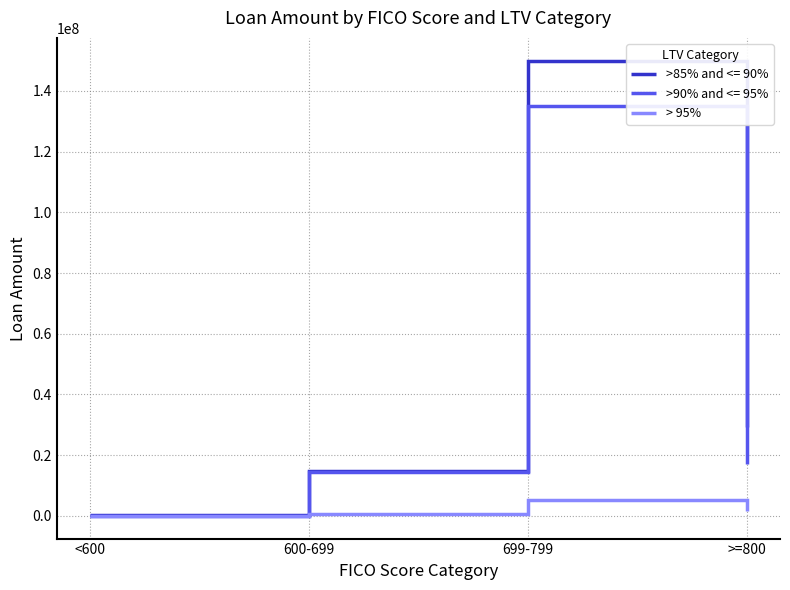

Which series has the largest range (max minus min)?

>85% and <= 90%